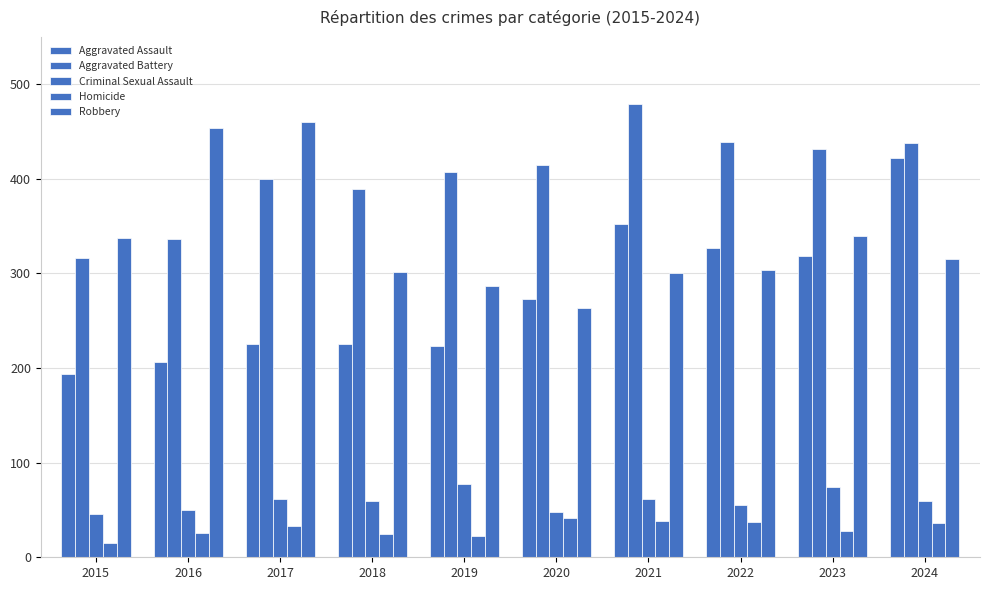

How many bars are there in each group?

5